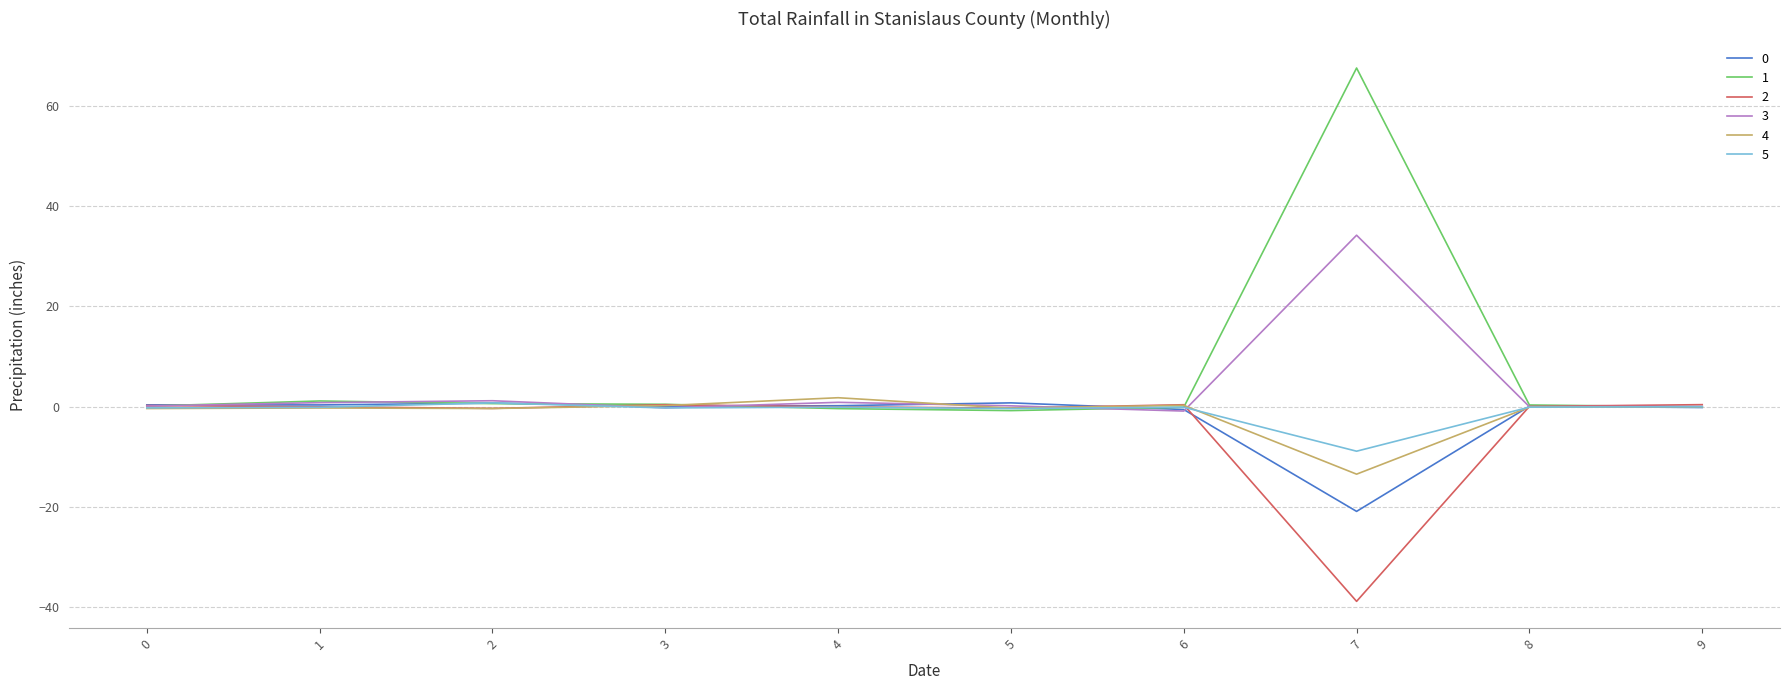

At how many categories does at least one series exceed 18?

1